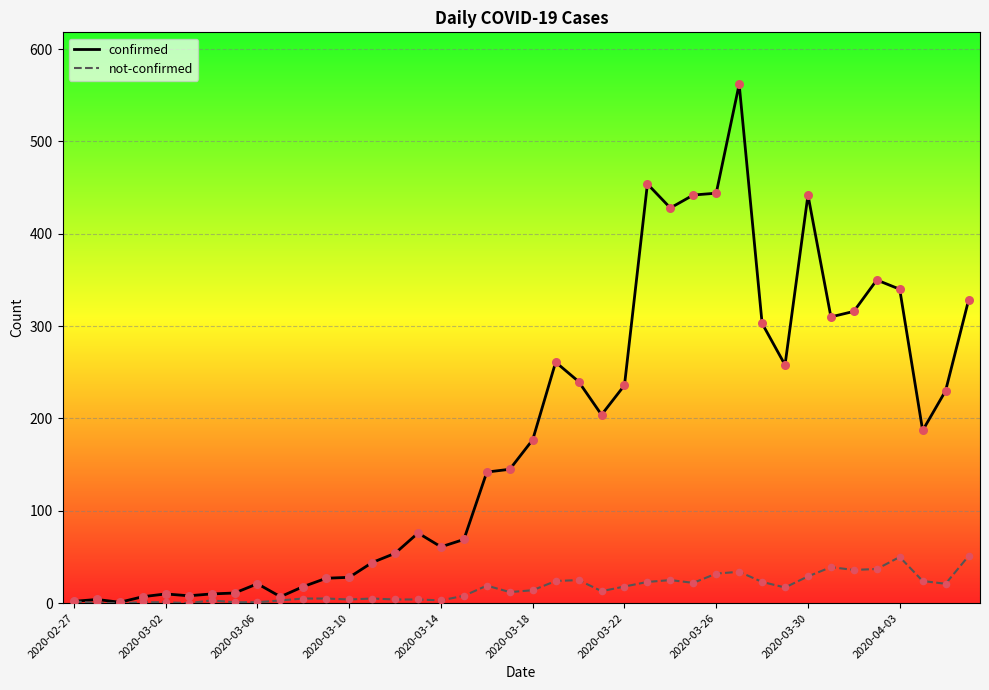

Which series has the widest spread of values?

confirmed